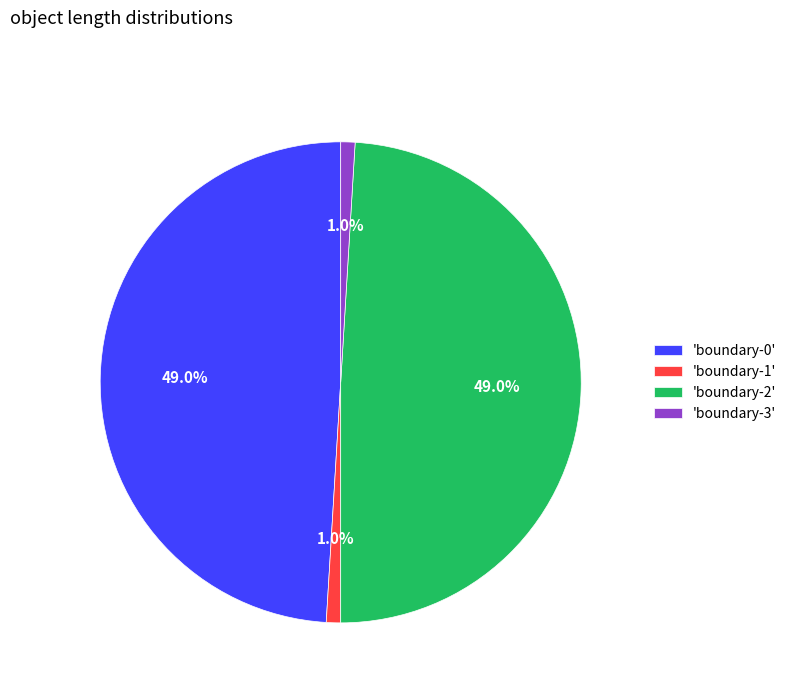

Combined, do 'boundary-2' and 'boundary-0' account for over 50%?

Yes